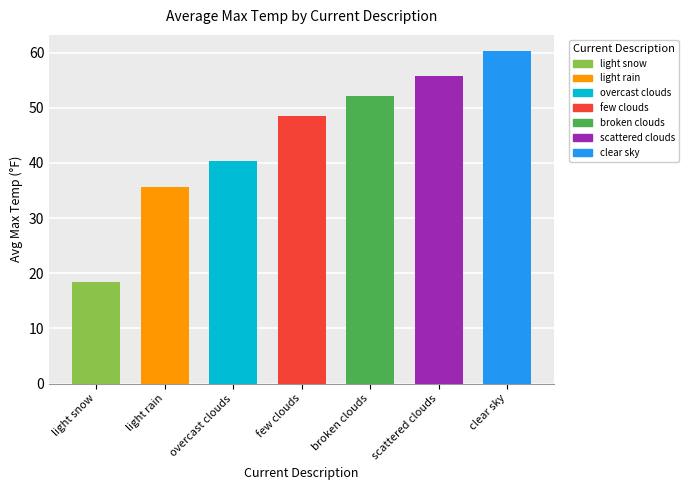

What is the difference between the maximum and second lowest values?

24.5